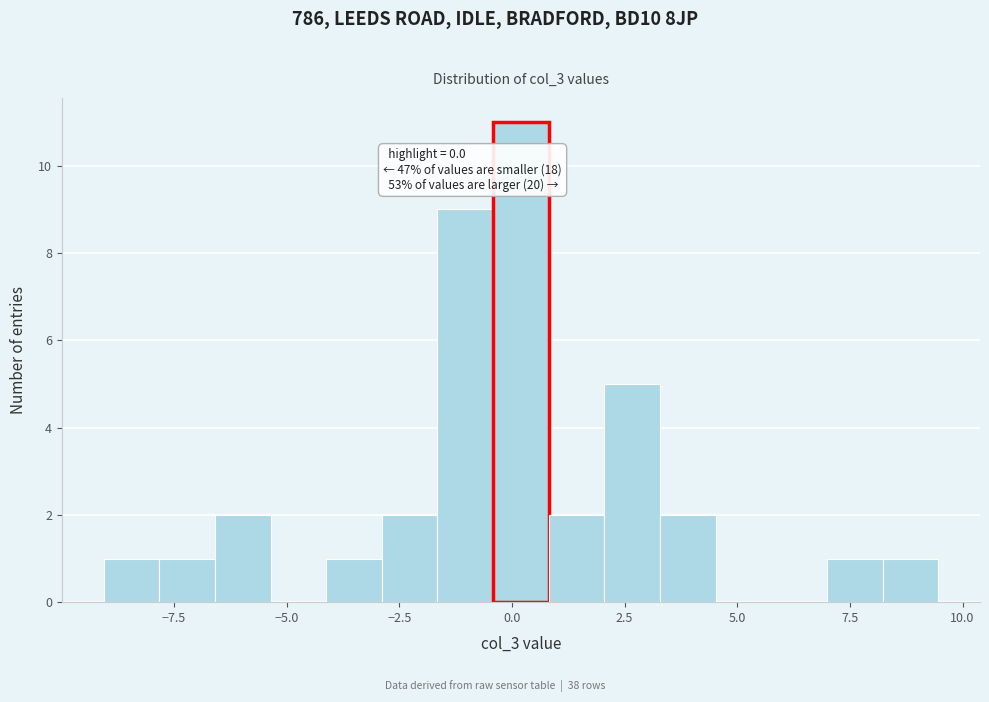

Read against the x-axis, roughly where is the centre of the tallest bar?

0.0